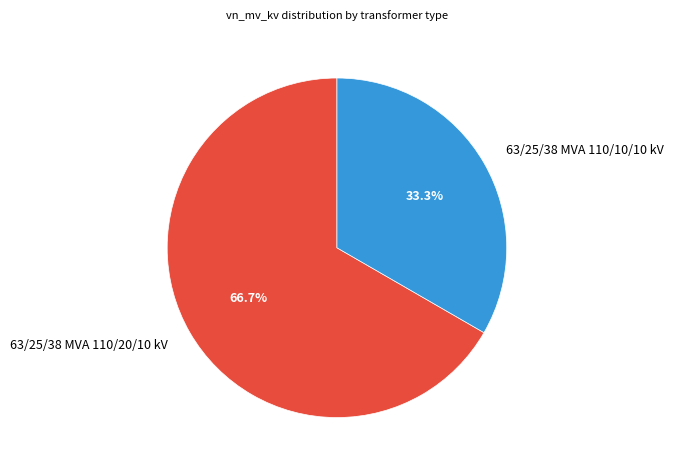

Is it true that 63/25/38 MVA 110/10/10 kV is 27% of the pie?

False